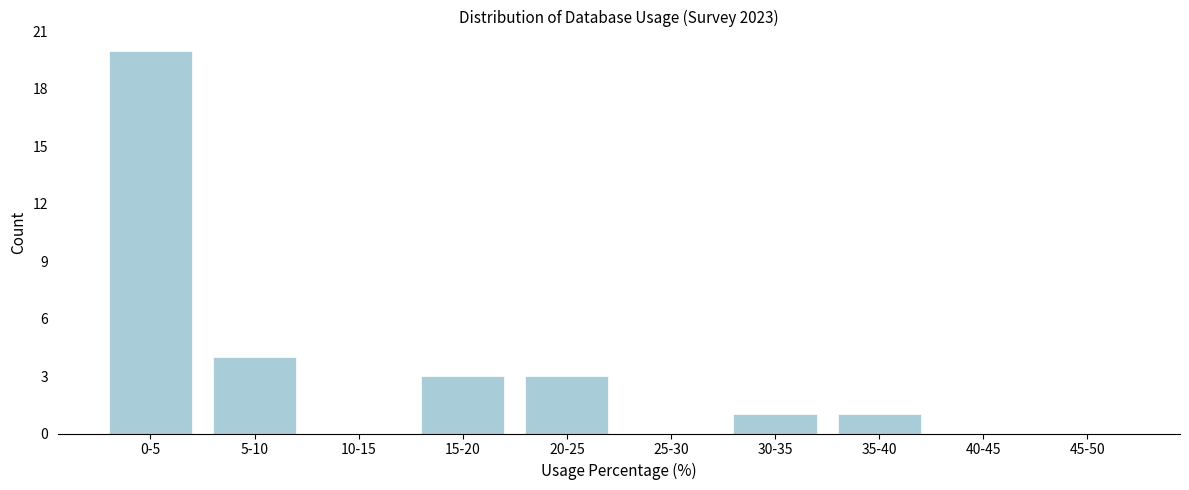

Reading left to right, transcribe all the data shown in this chart.

0-5=20	5-10=4	10-15=0	15-20=3	20-25=3	25-30=0	30-35=1	35-40=1	40-45=0	45-50=0